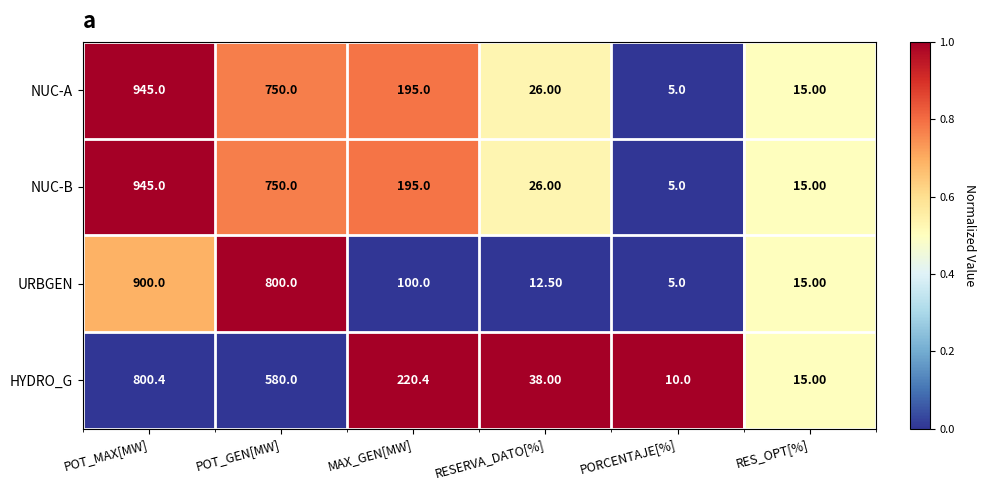

What is the difference between the highest and lowest values at PORCENTAJE[%]?

5.0